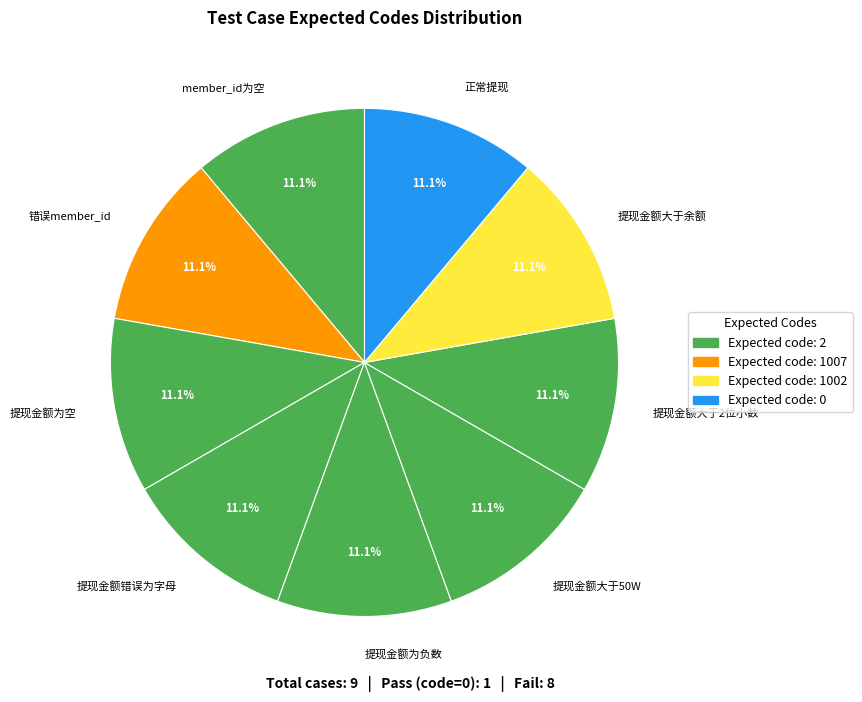

Approximately how many times larger is the value at 提现金额错误为字母 compared to 正常提现?

1.0